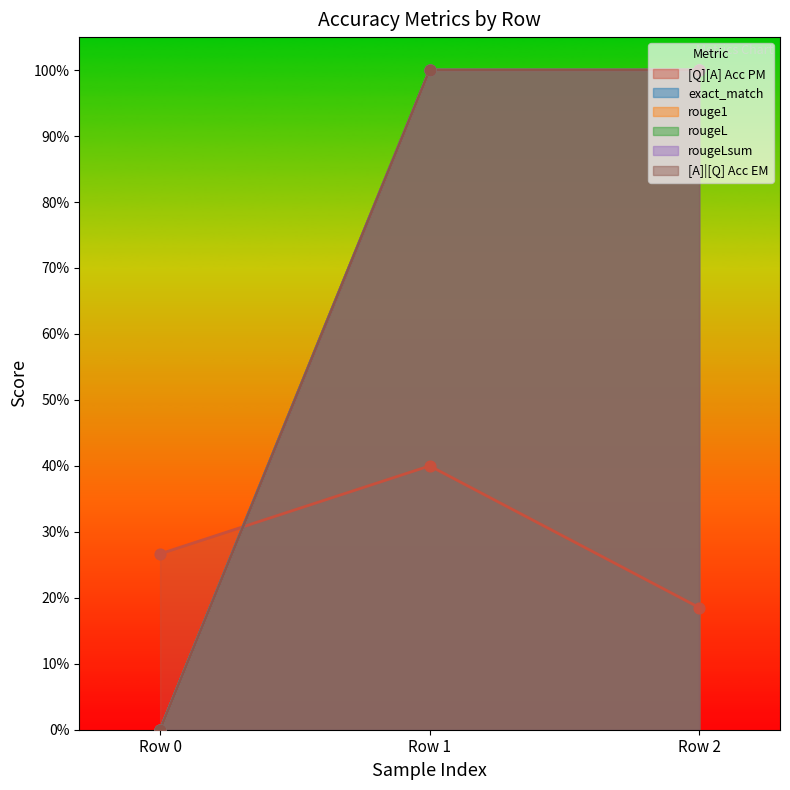

At how many categories does at least one series exceed 0?

3